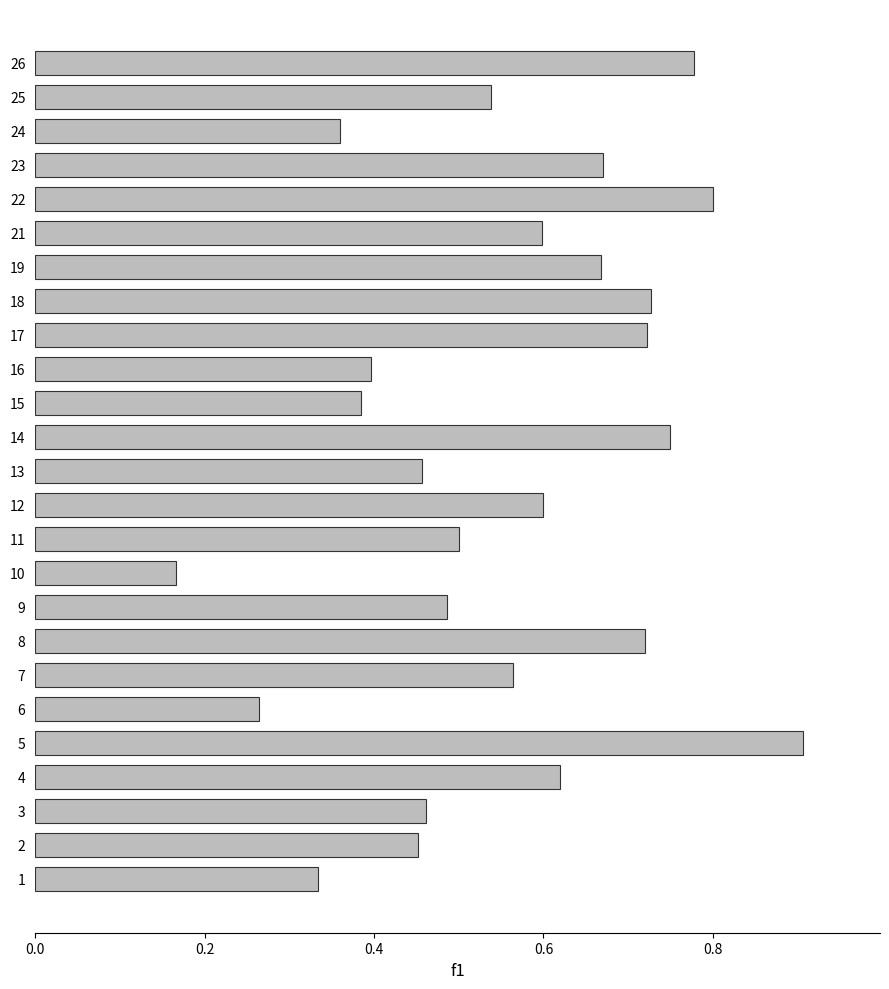

Which category has the lowest value across all series?

10